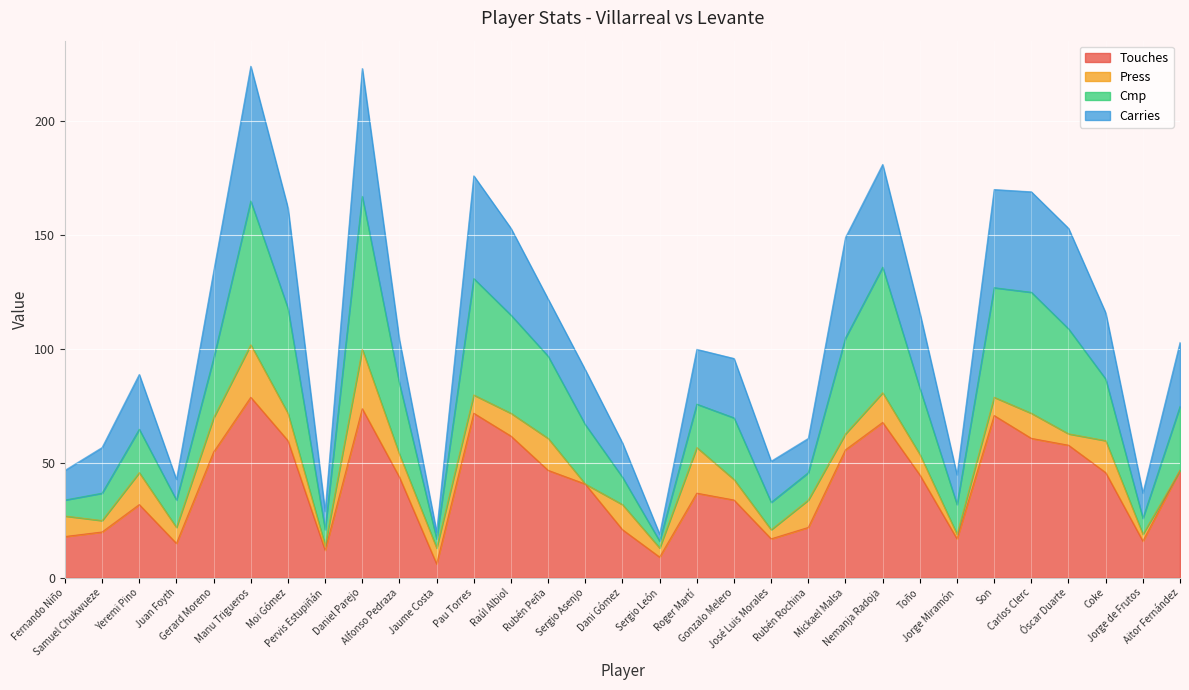

How many values in the Touches series exceed 44?

15